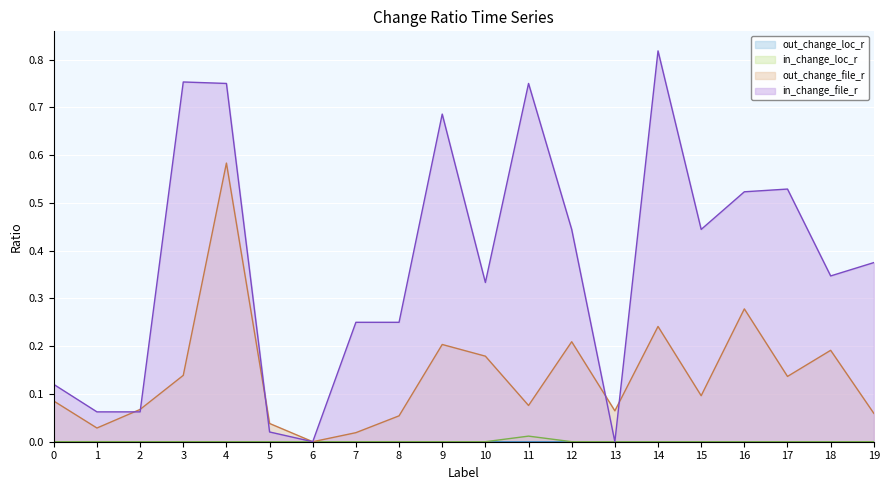

What is the total value across all series at 11?

0.8